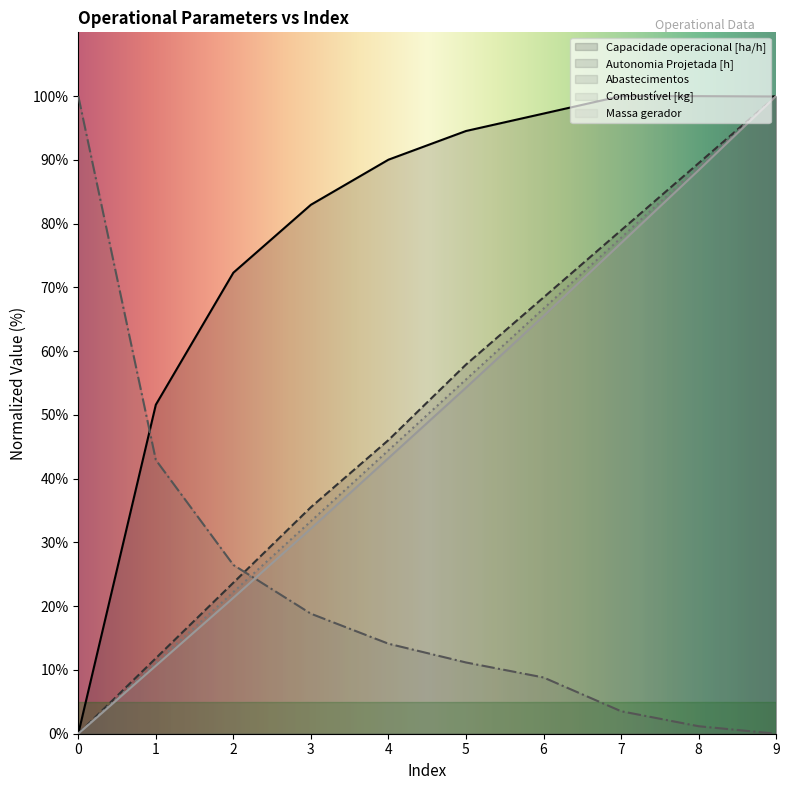

The value of Massa gerador at 4 is 43.2. True or false?

True